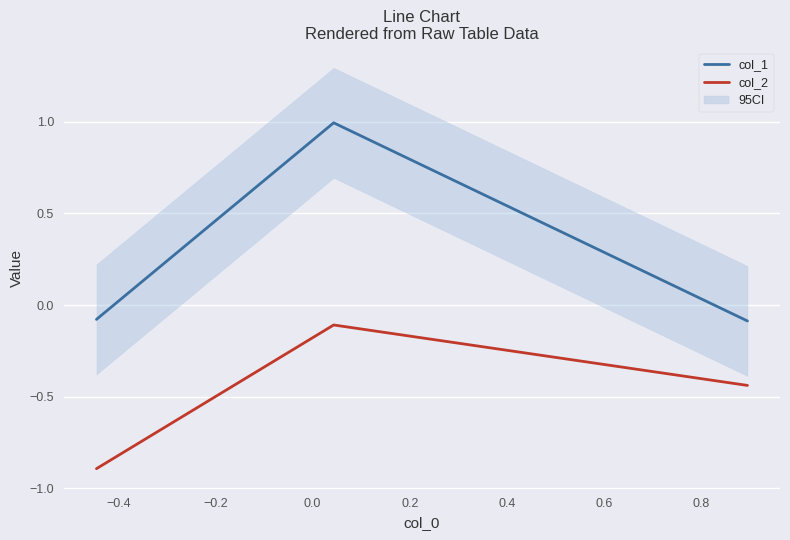

How many lines are shown in the chart?

2